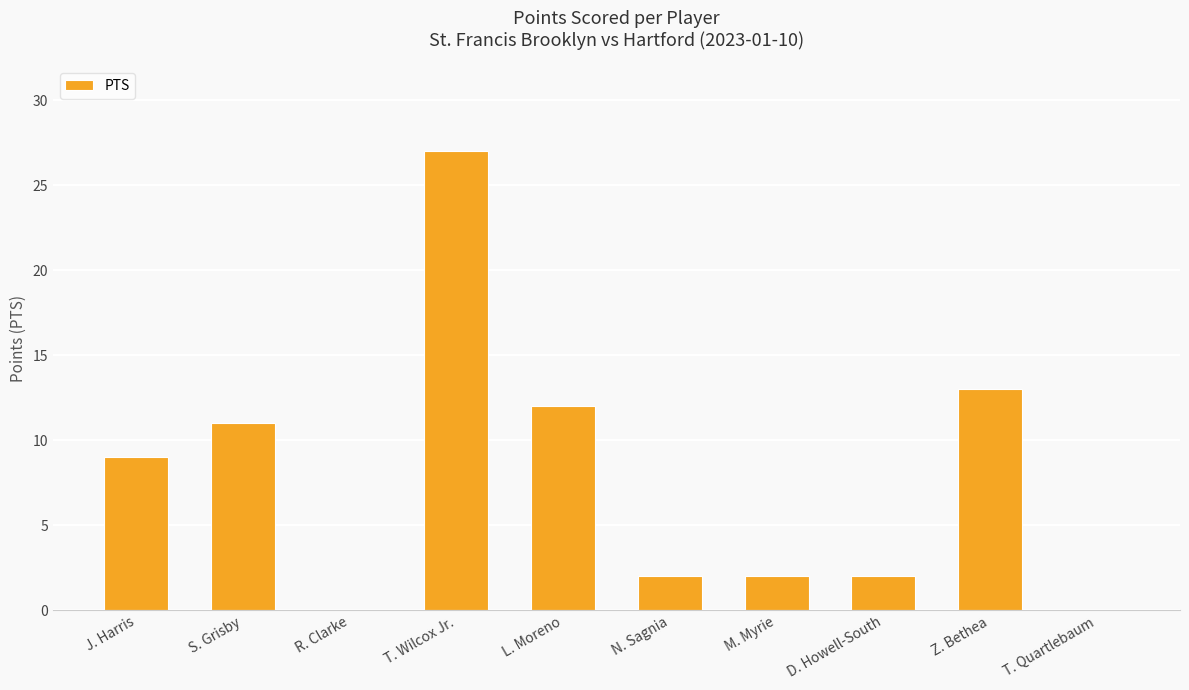

Reading left to right, extract all data points from this chart.

J. Harris=9	S. Grisby=11	R. Clarke=0	T. Wilcox Jr.=27	L. Moreno=12	N. Sagnia=2	M. Myrie=2	D. Howell-South=2	Z. Bethea=13	T. Quartlebaum=0